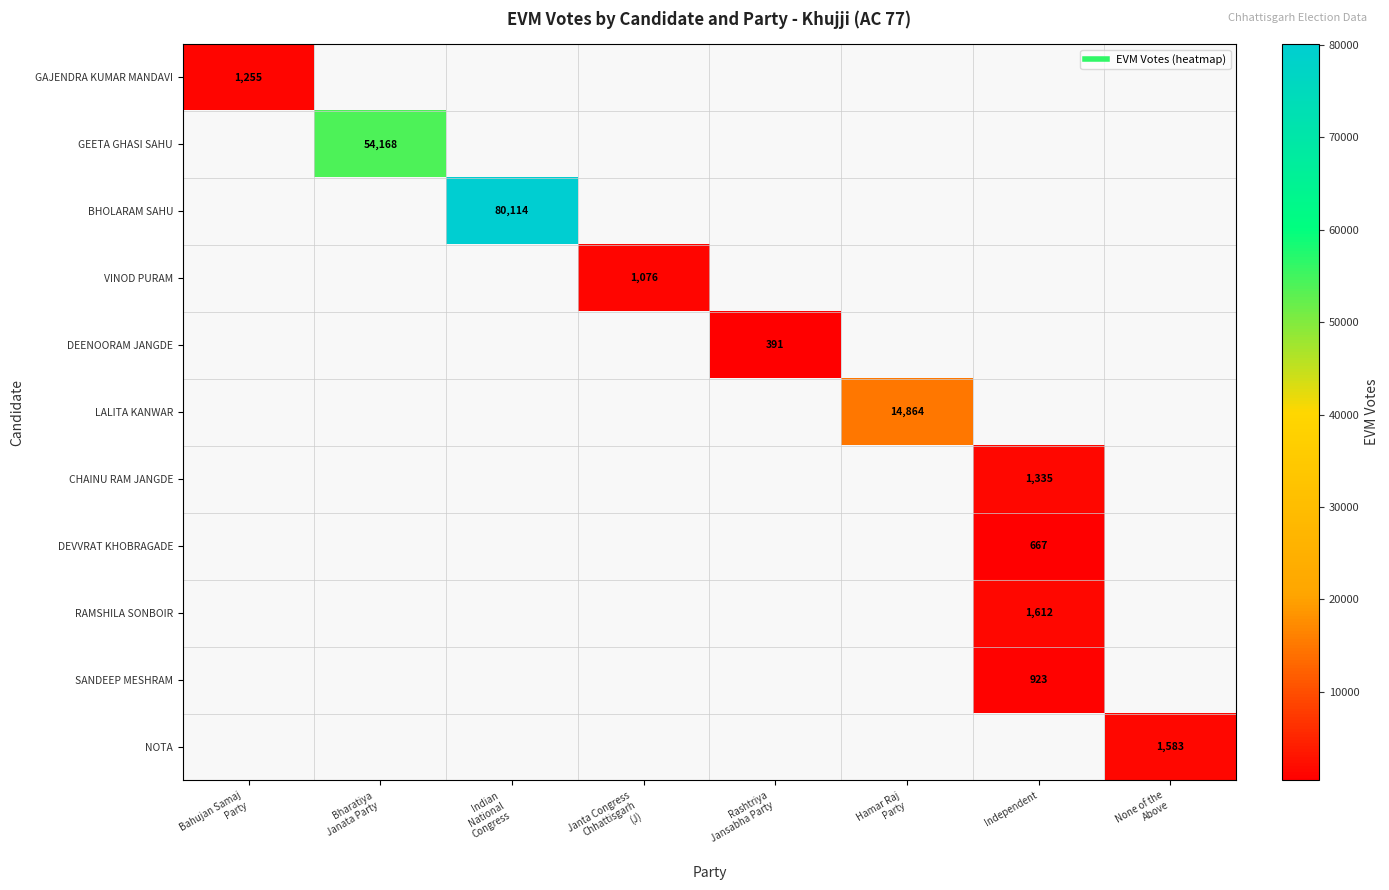

How many values in BHOLARAM SAHU are above zero?

1